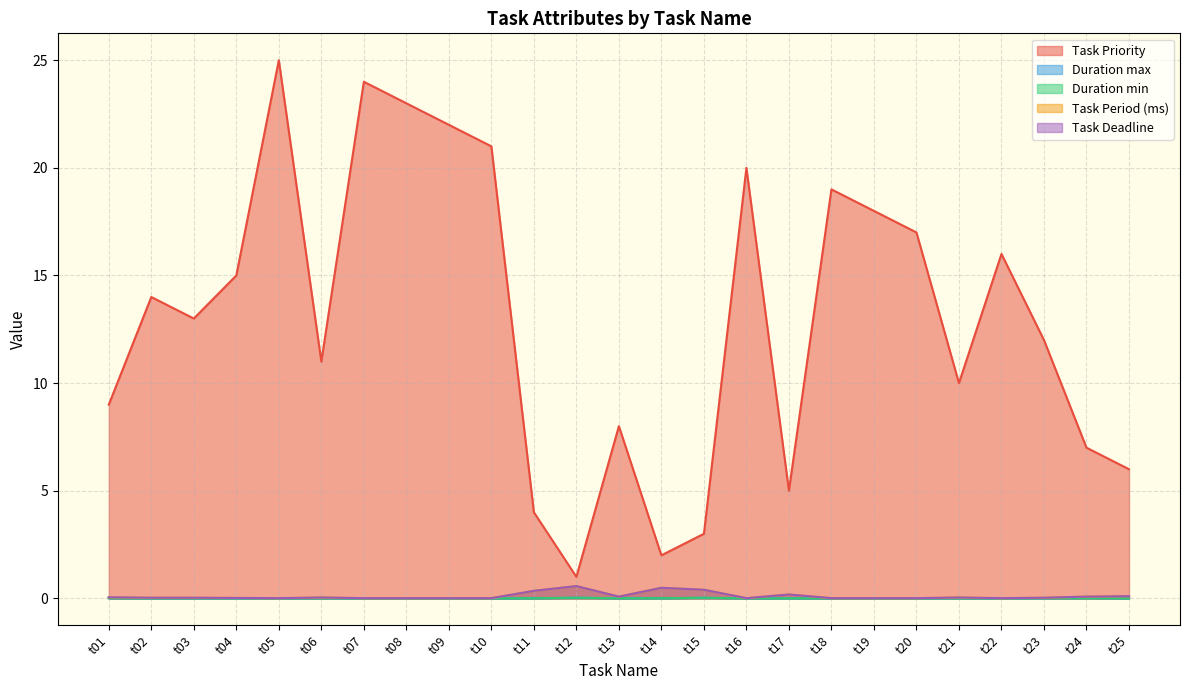

What is the value of the Task Period (ms) point at the 17th from the left?

0.2